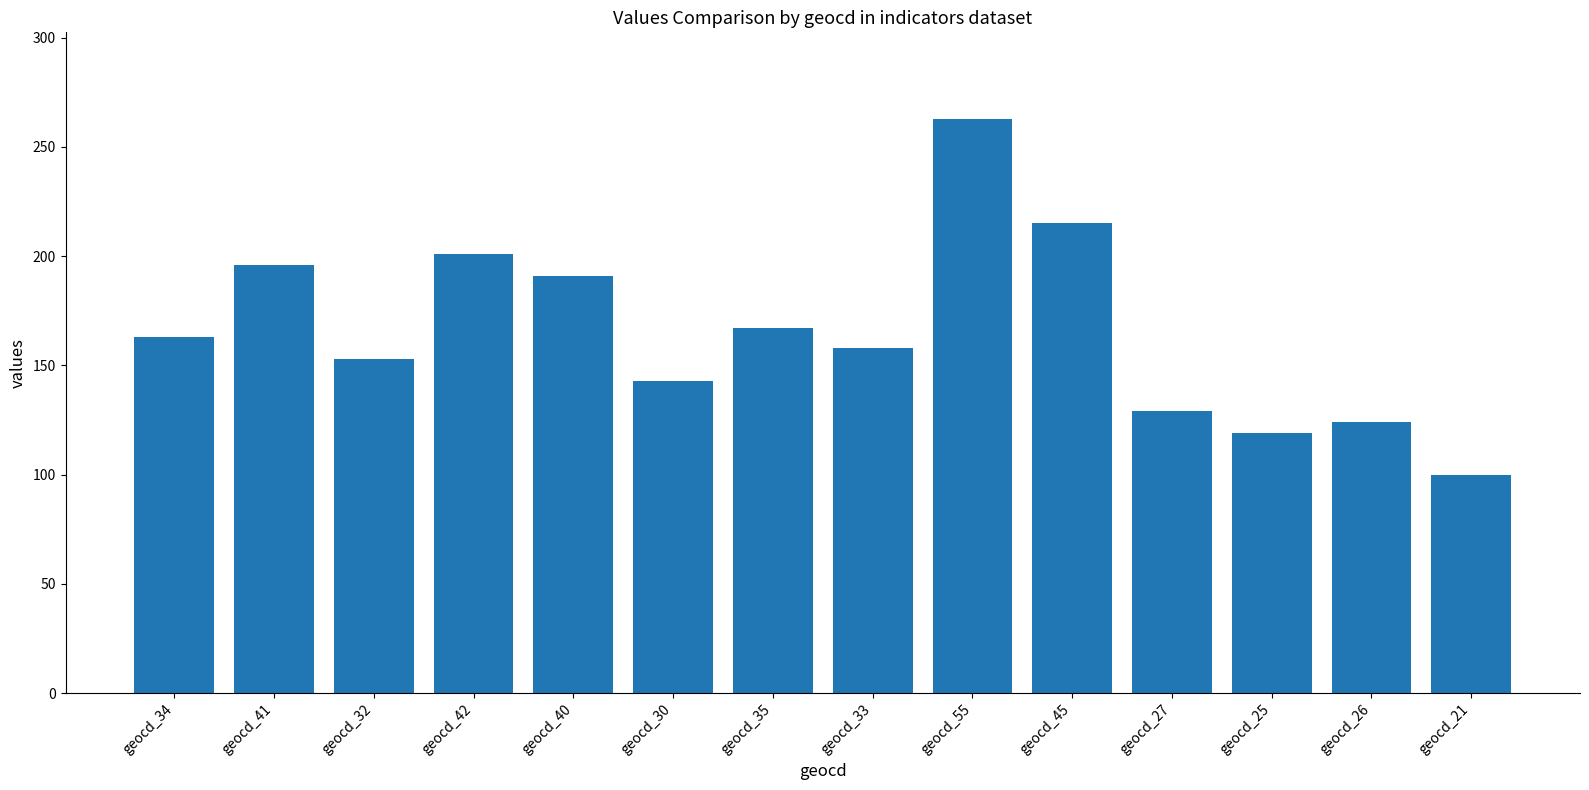

At which label is the value closest to 181?

geocd_40